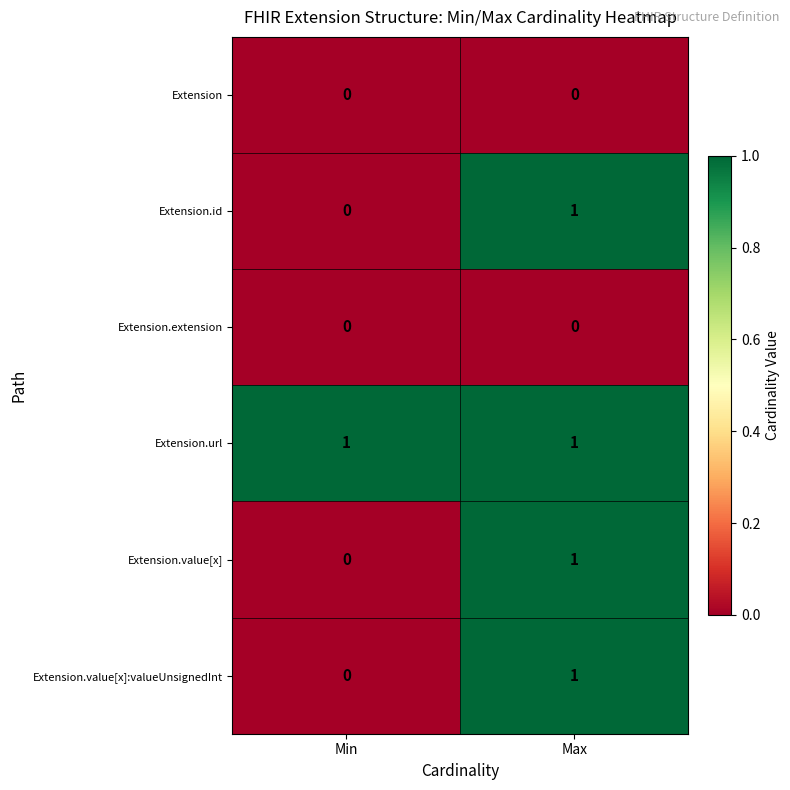

At which category is the sum across all series the highest?

Max